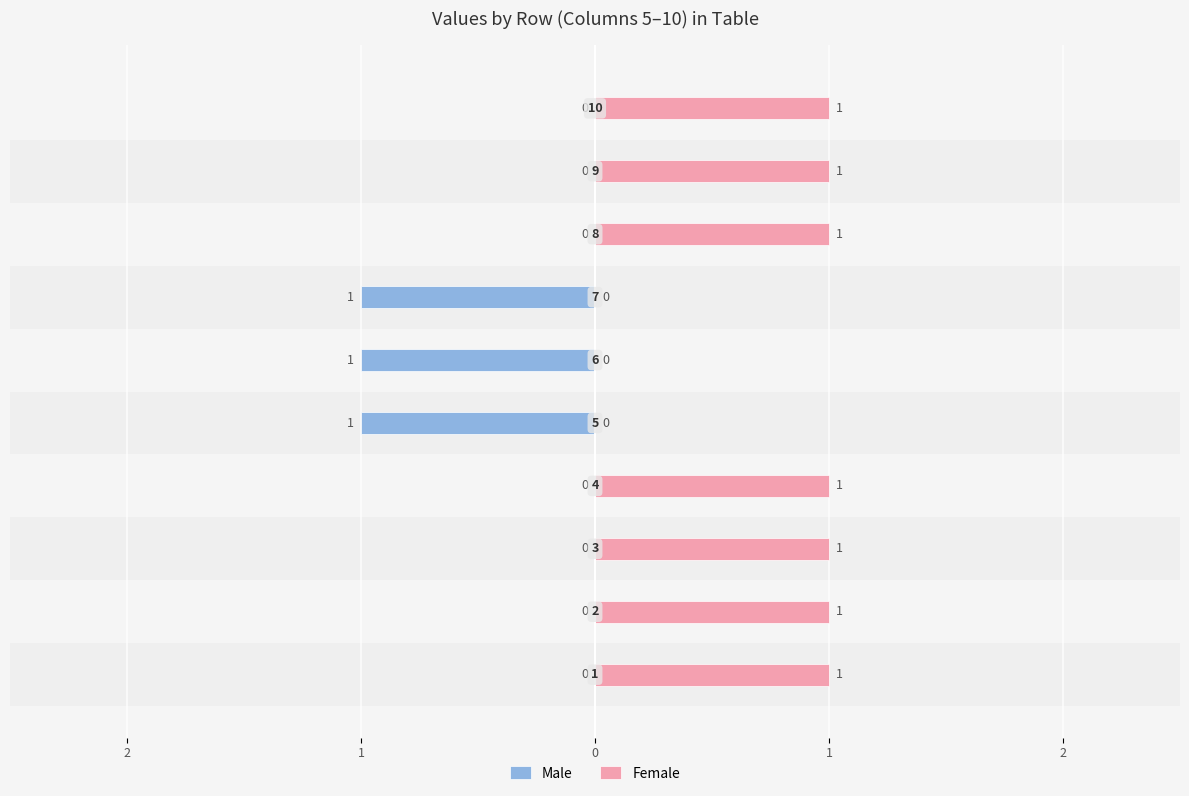

What are all the series names shown in the legend?

Male, Female